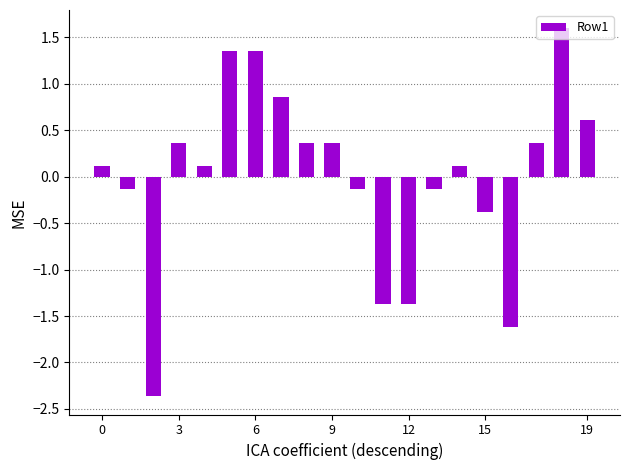

What is the minimum value shown in the chart?

-2.4